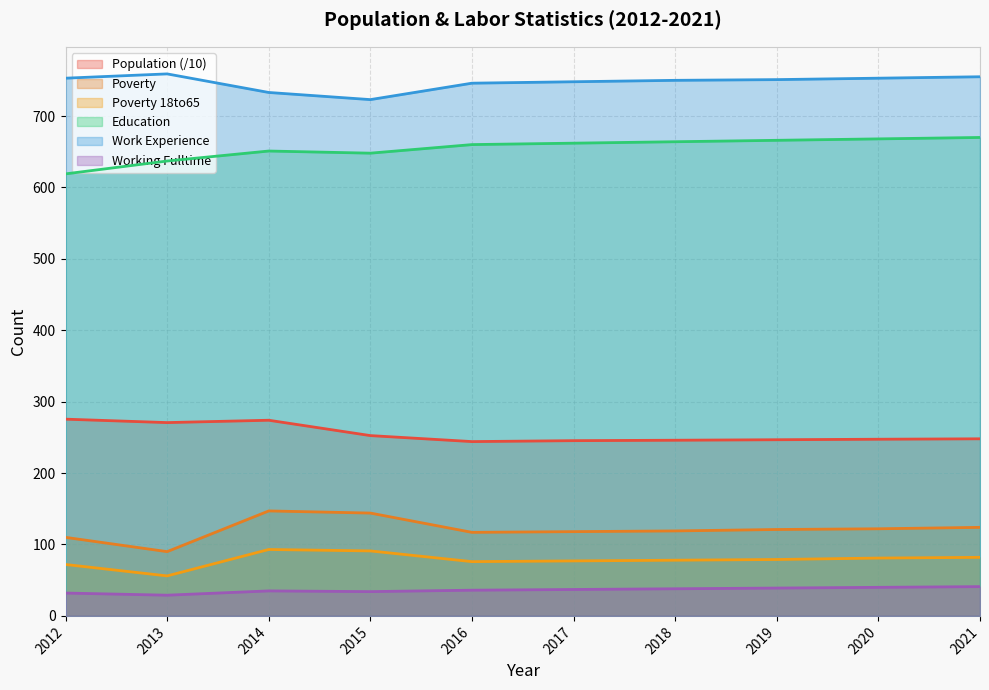

Where is the first local minimum for Poverty?

2013